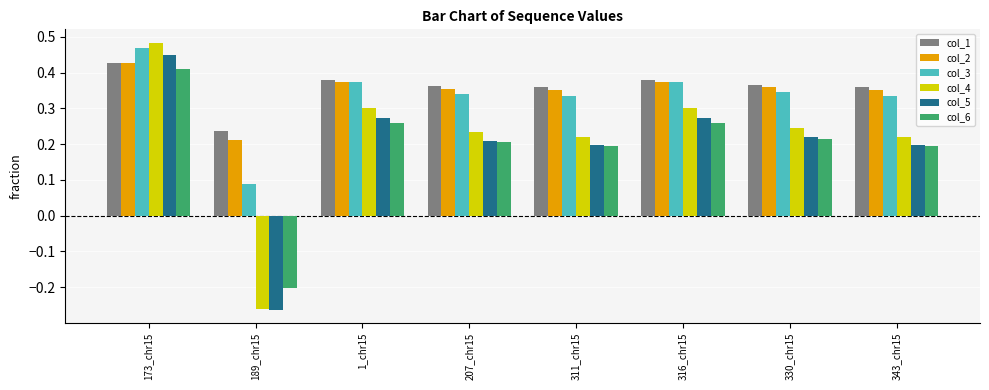

How many values in the col_6 series exceed 0?

7